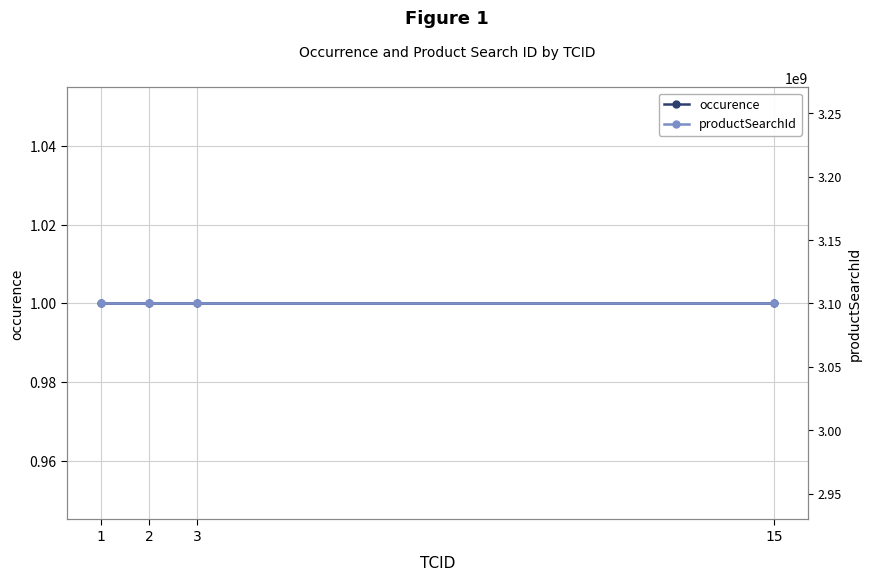

At which category is the sum across all series the highest?

1